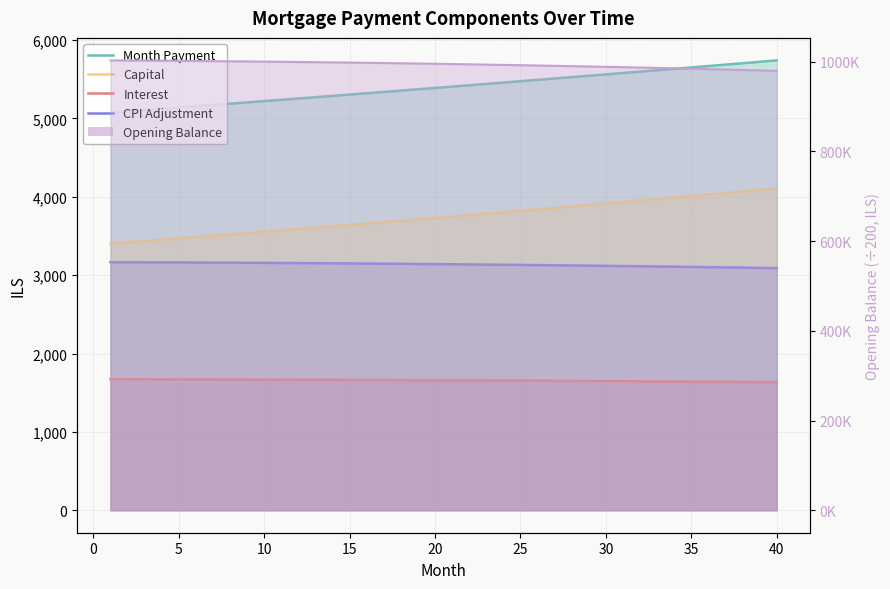

At which label is Month Payment closest to 5407?

20